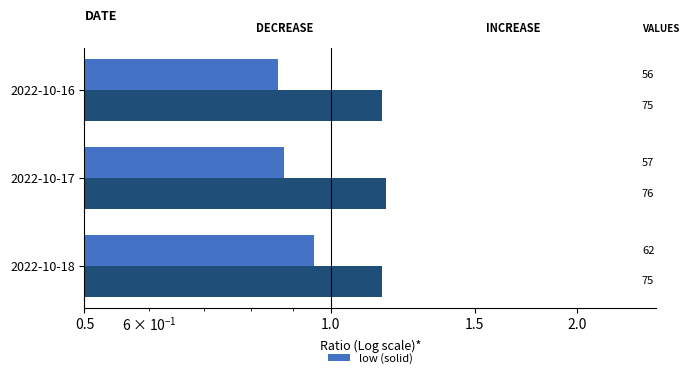

What is the value of the high bar at the 2nd from the left?

1.2